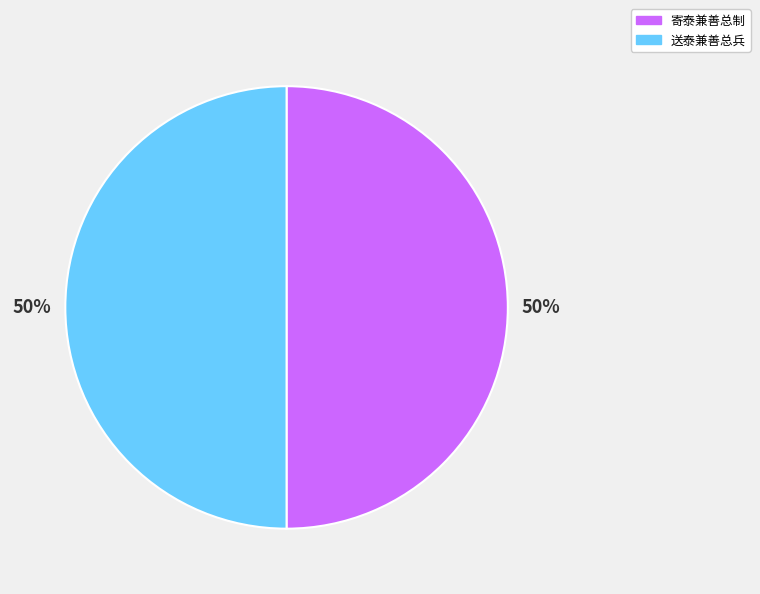

Do 寄泰兼善总制 and 送泰兼善总兵 together represent more than half of the pie?

Yes